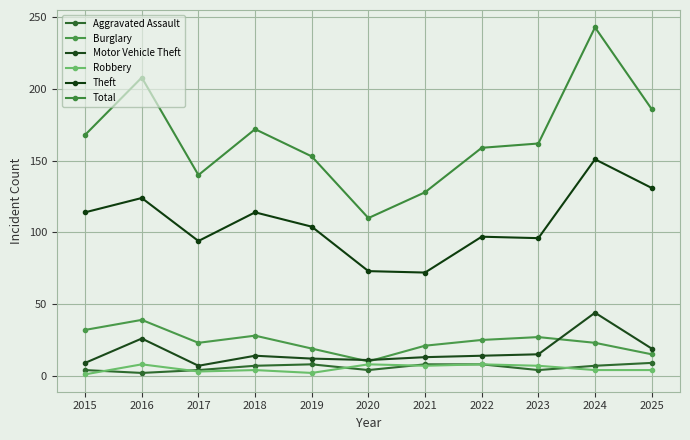

In Aggravated Assault, how many points are lower than both neighbors (excluding endpoints)?

3